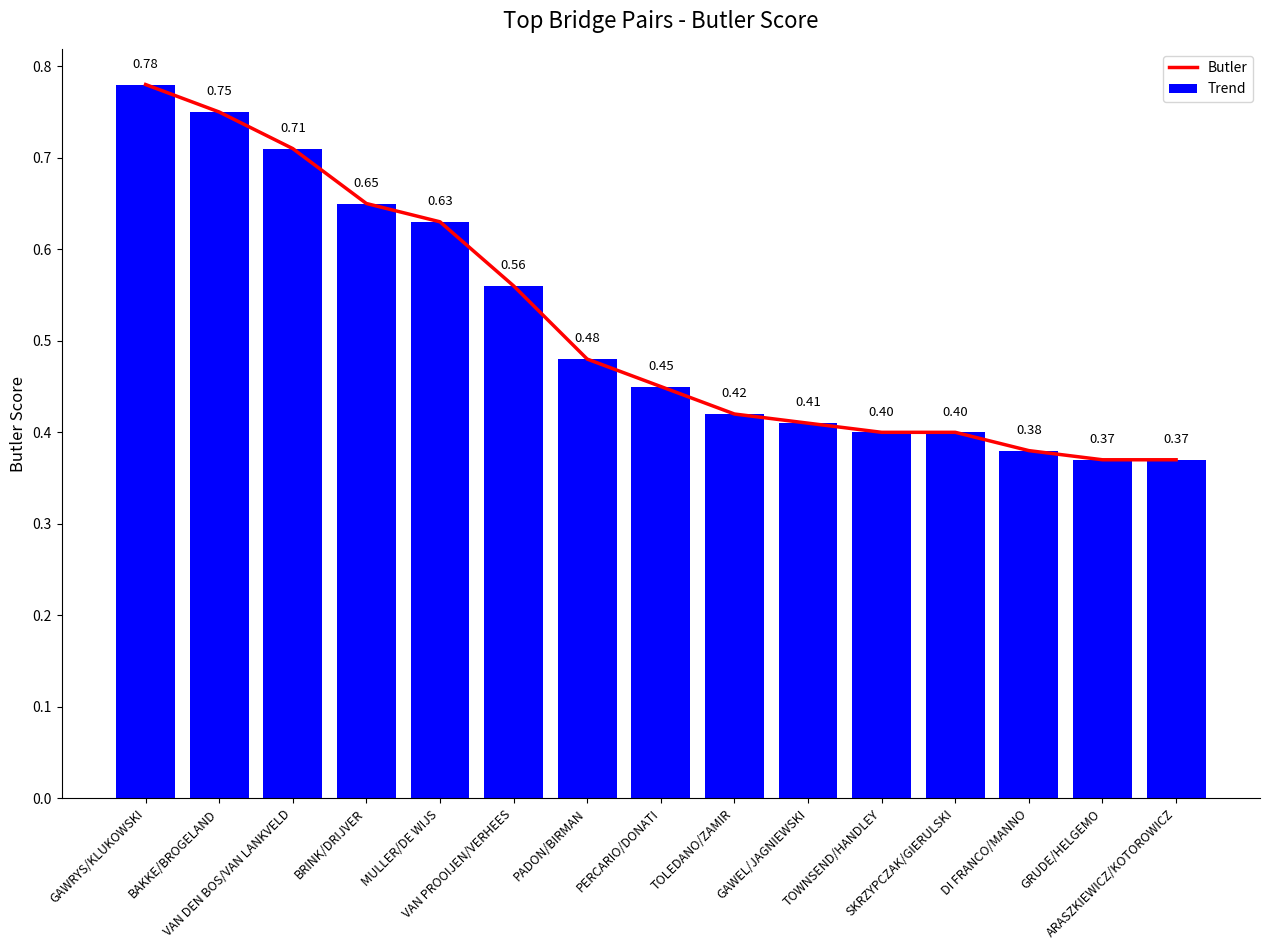

The chart shows a value of 0.4 at SKRZYPCZAK/GIERULSKI. True or false?

True